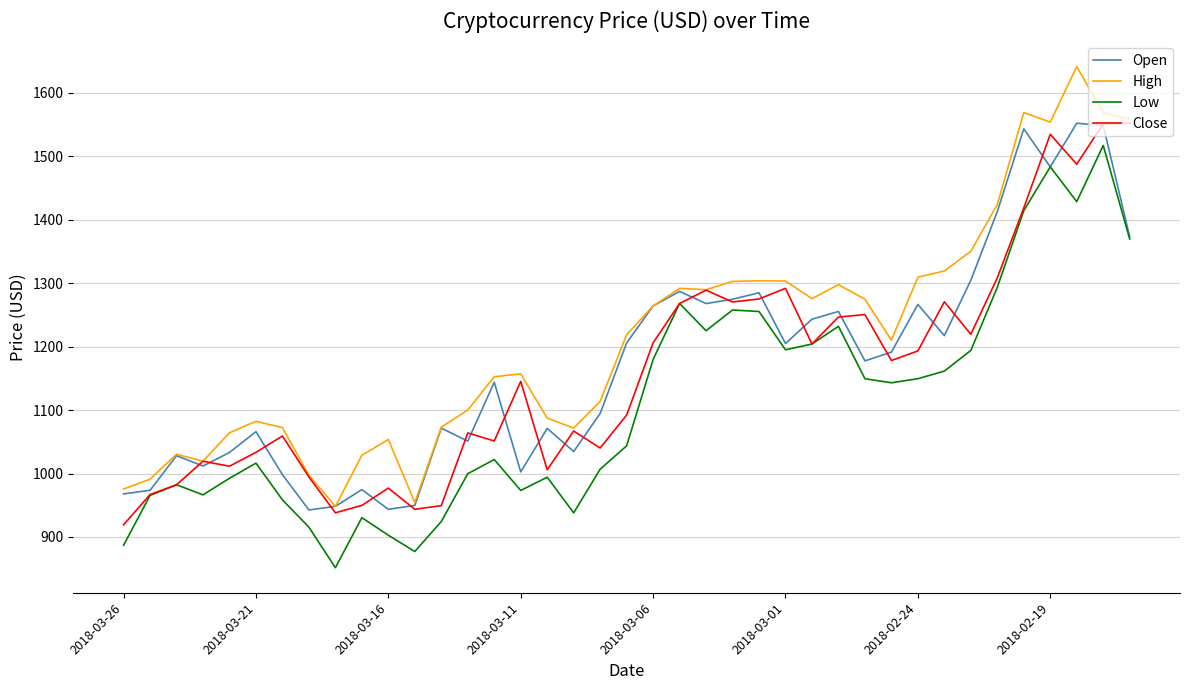

Which series has the largest total across all categories?

High